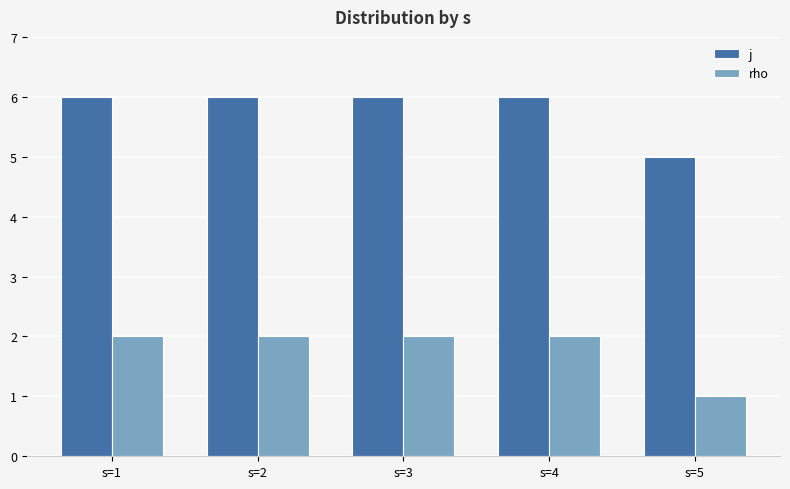

Reading left to right, extract all data points from this chart.

j: 6	6	6	6	5
rho: 2	2	2	2	1